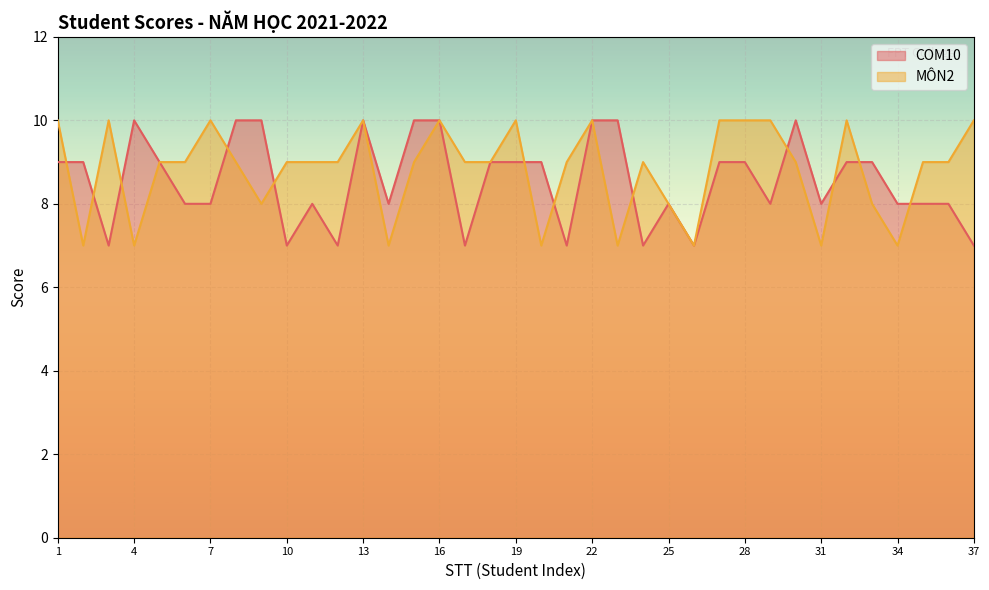

What is the value of the MÔN2 point at the 35th from the left?

9